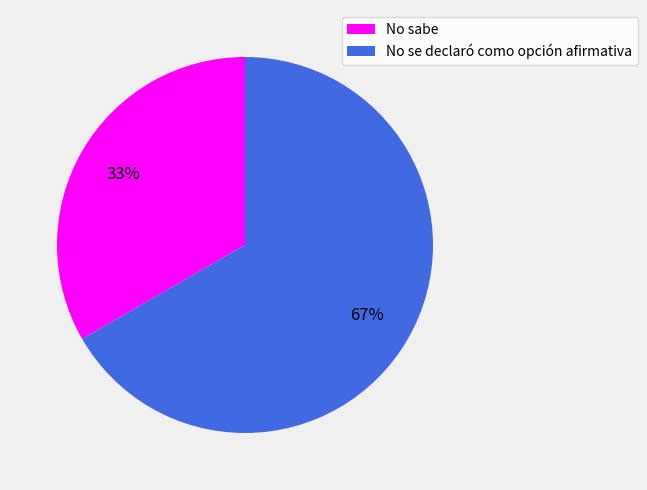

Count the number of slices in the pie.

2